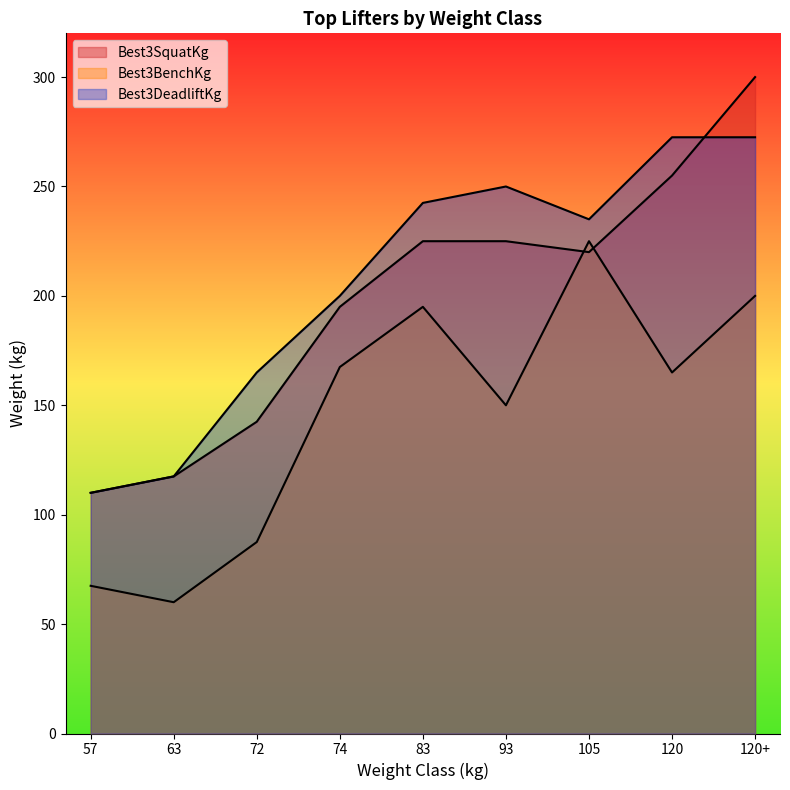

What is the label of the 8th point from the left?

120